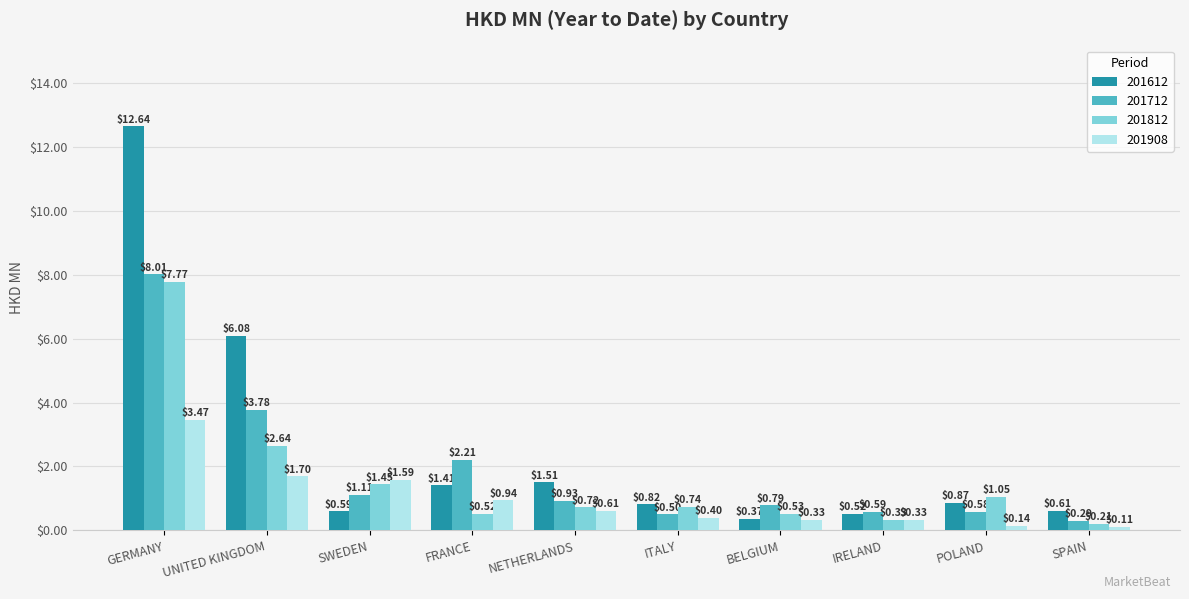

At how many categories does at least one series exceed 7?

1